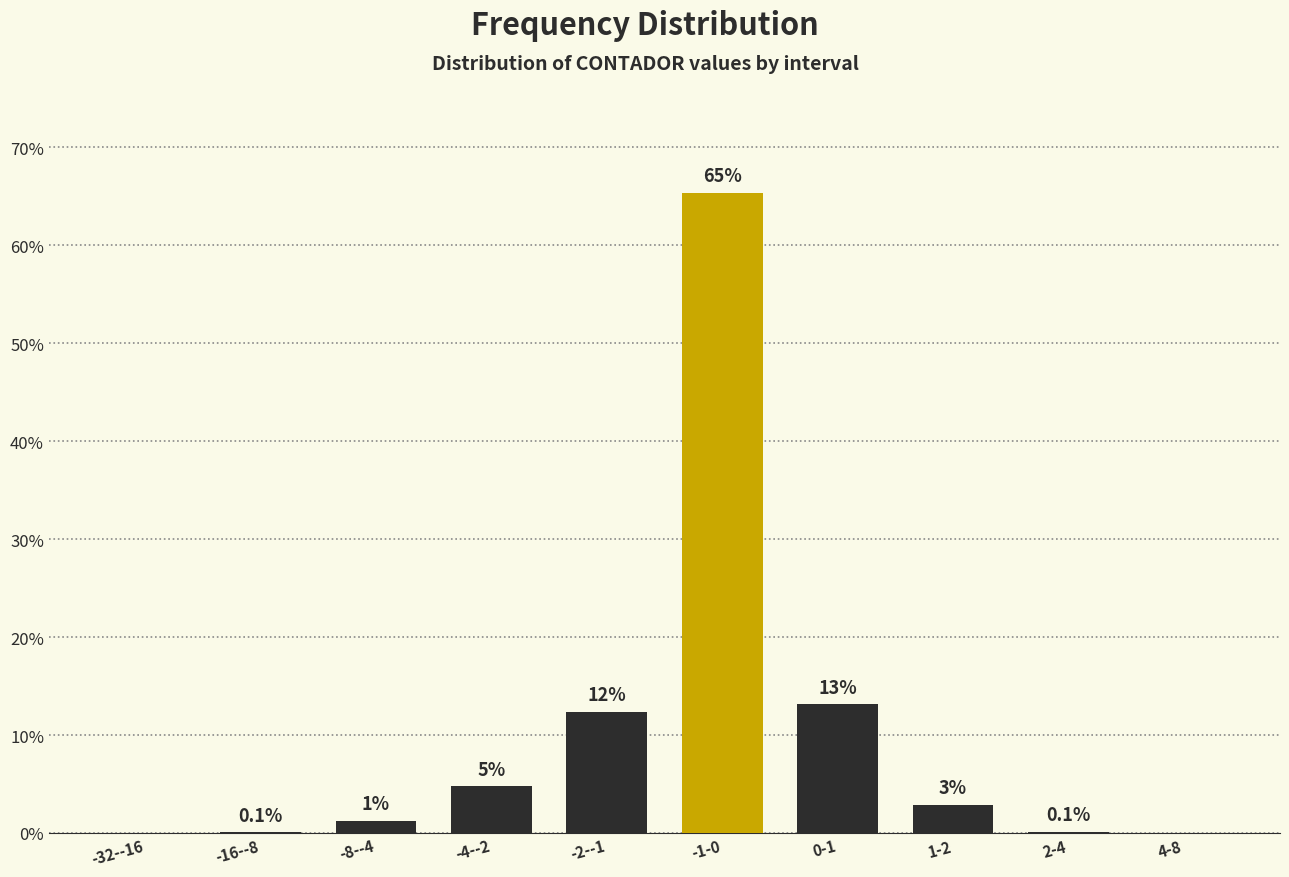

What is the greatest value displayed?

65.3